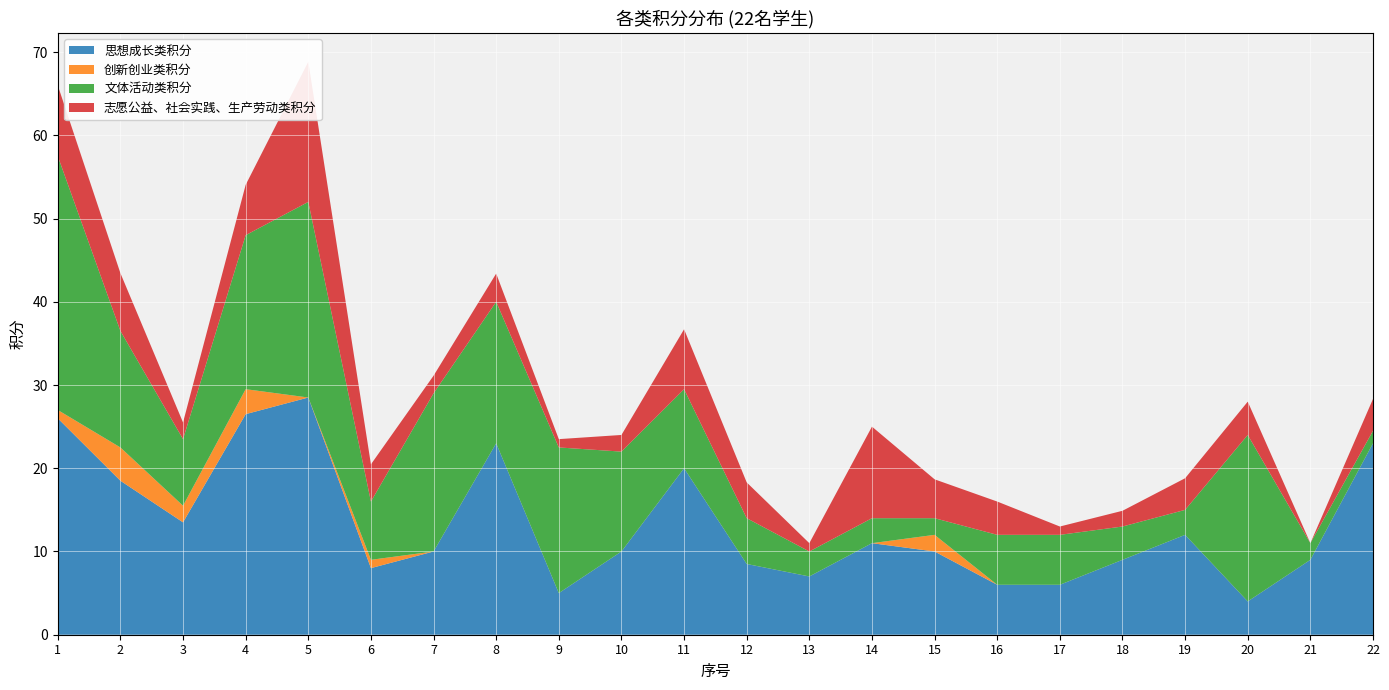

Reading left to right, list all the values displayed in this chart.

思想成长类积分: 26.0	18.5	13.5	26.5	28.5	8.0	10.0	23.0	5.0	10.0	20.0	8.5	7.0	11.0	10.0	6.0	6.0	9.0	12.0	4.0	9.0	23.0
创新创业类积分: 1.0	4.0	2.0	3.0	0.0	1.0	0.0	0.0	0.0	0.0	0.0	0.0	0.0	0.0	2.0	0.0	0.0	0.0	0.0	0.0	0.0	0.0
文体活动类积分: 30.5	14.0	8.0	18.5	23.5	7.0	19.0	17.0	17.5	12.0	9.5	5.5	3.0	3.0	2.0	6.0	6.0	4.0	3.0	20.0	2.0	1.5
志愿公益、社会实践、生产劳动类积分: 8.5	6.9	2.0	6.0	16.8	4.5	2.1	3.4	1.0	2.0	7.2	4.3	1.0	11.0	4.7	4.0	1.0	1.9	3.8	4.0	0.0	3.8